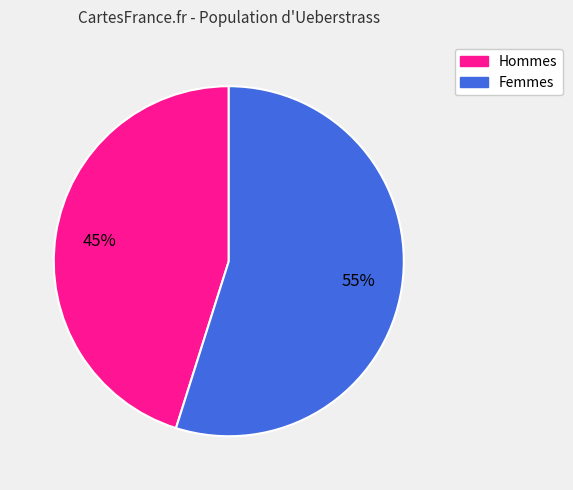

To the nearest percent, what is the difference between the largest and smallest slice percentages?

10%